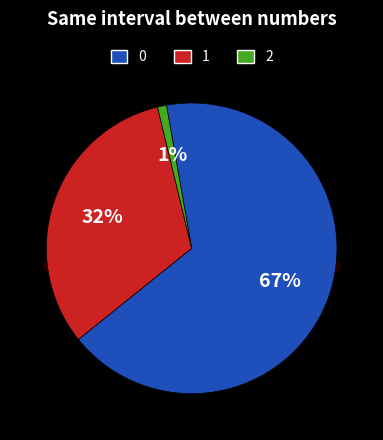

Does any single category account for the majority?

Yes